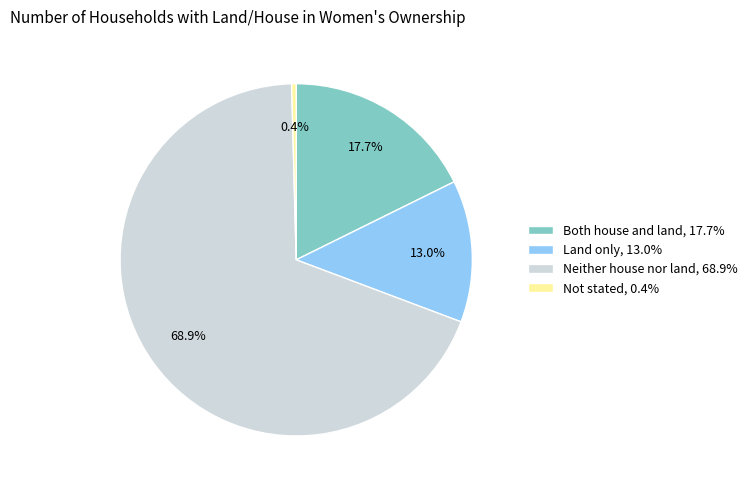

To the nearest percent, what is the combined percentage of Land only and Not stated?

13%